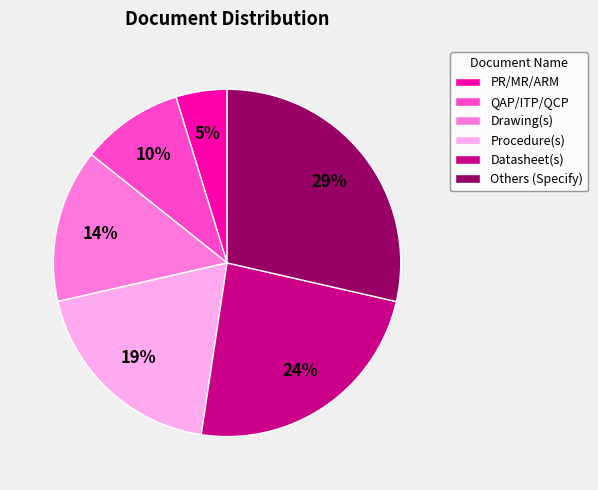

Count the number of slices in the pie.

6